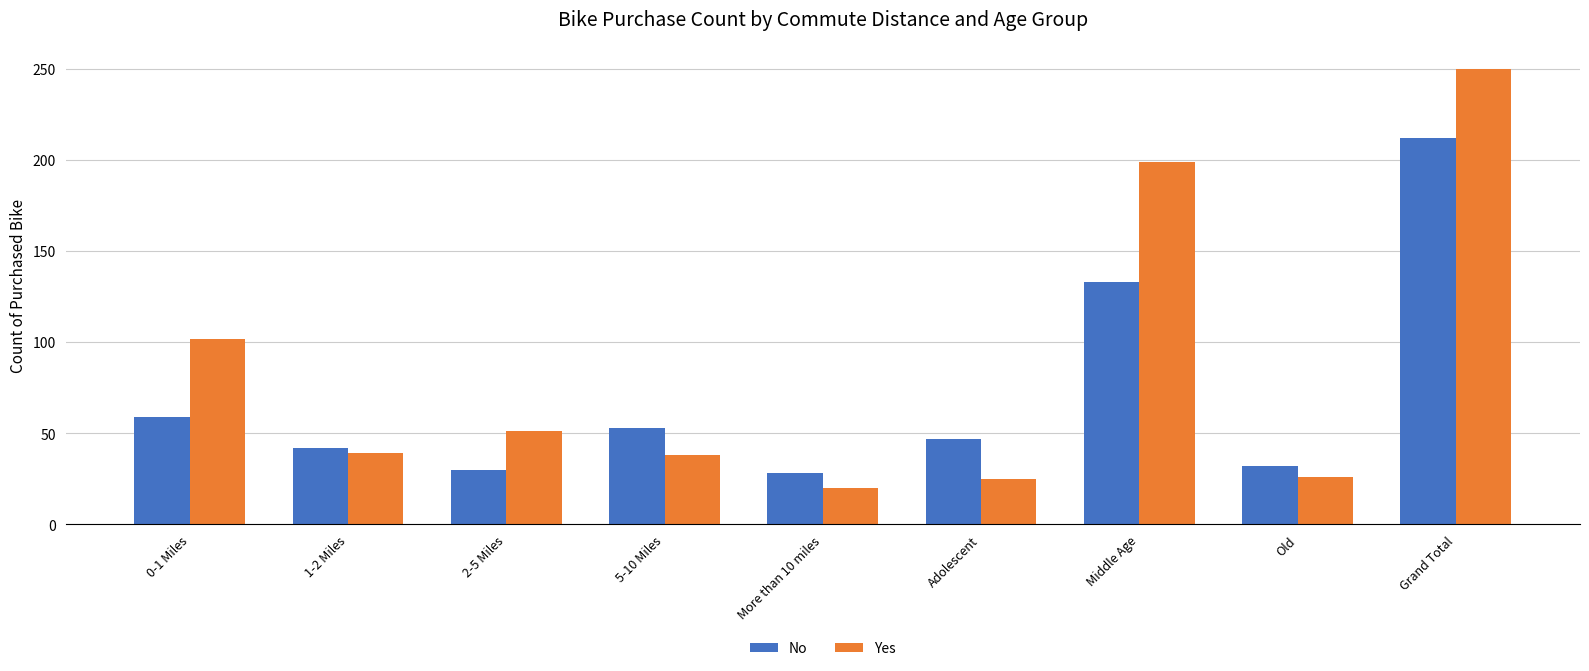

What is the total value across all series at More than 10 miles?

48